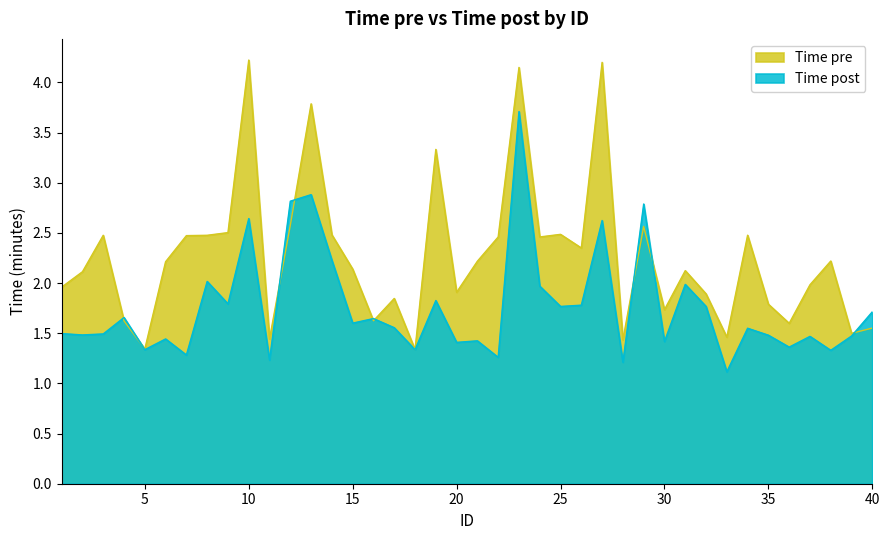

What is the value of the Time pre point at the 2nd from the left?

2.1